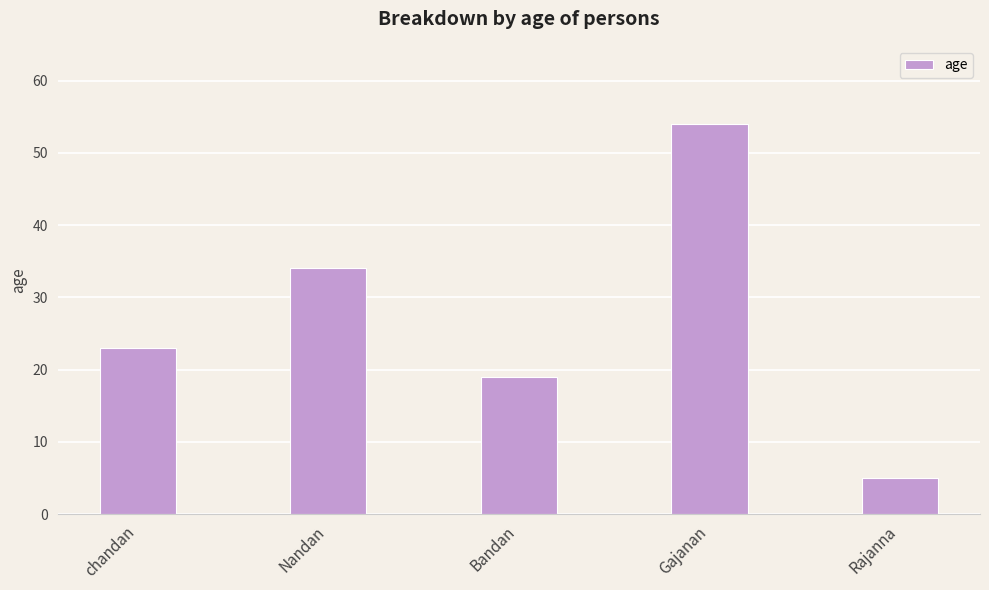

Rank the categories by value from lowest to highest.

Rajanna, Bandan, chandan, Nandan, Gajanan